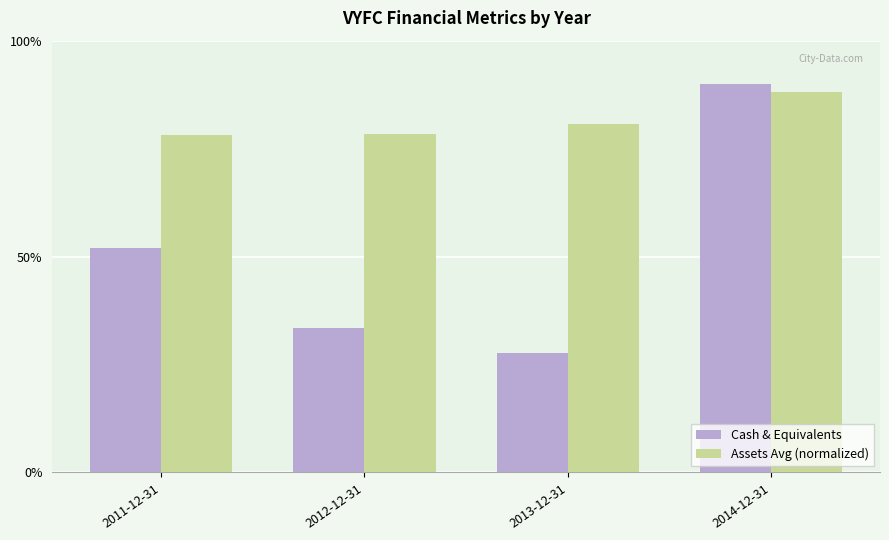

The value of Cash & Equivalents at 2012-12-31 is 33.5. True or false?

True